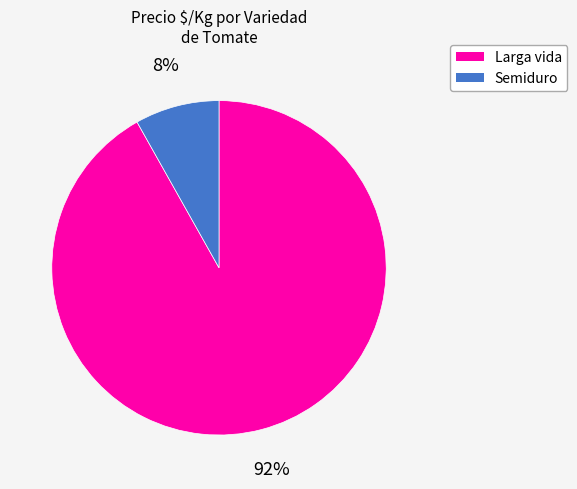

Is the sum of Semiduro and Larga vida greater than half?

Yes